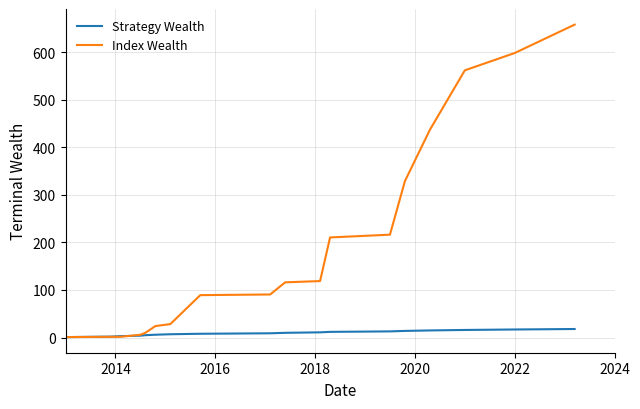

Which series has the largest total across all categories?

Index Wealth